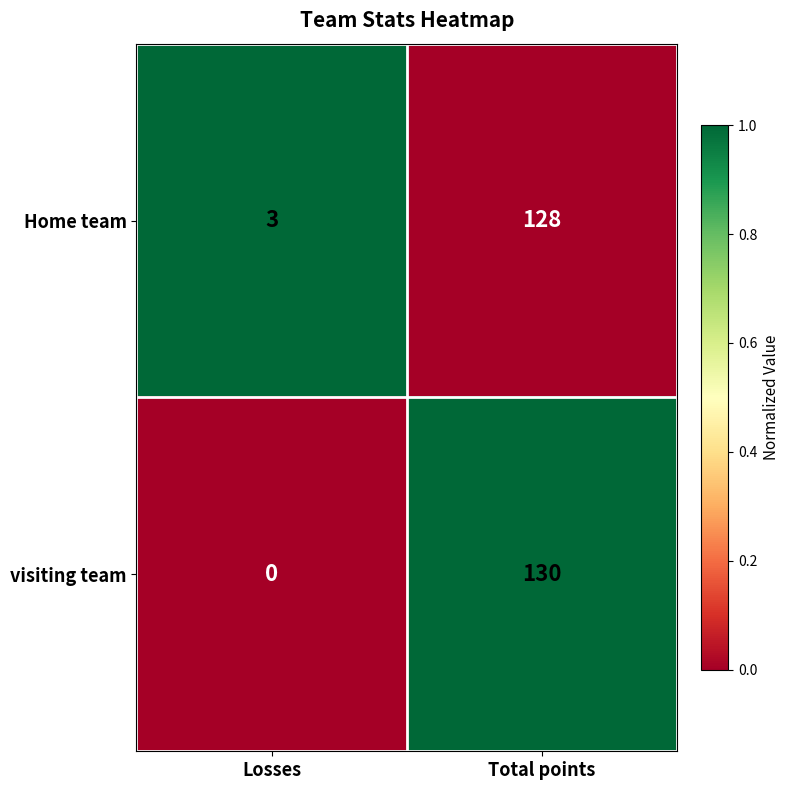

True or false: Home team has a value of 3 at Losses.

True